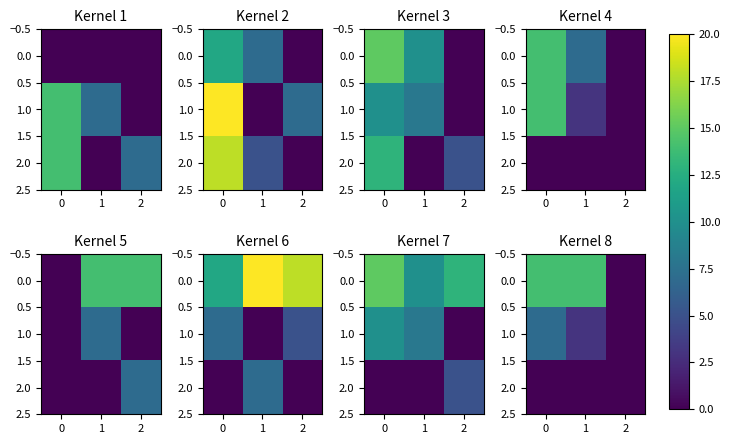

Read the 0.0 value at 1.

14